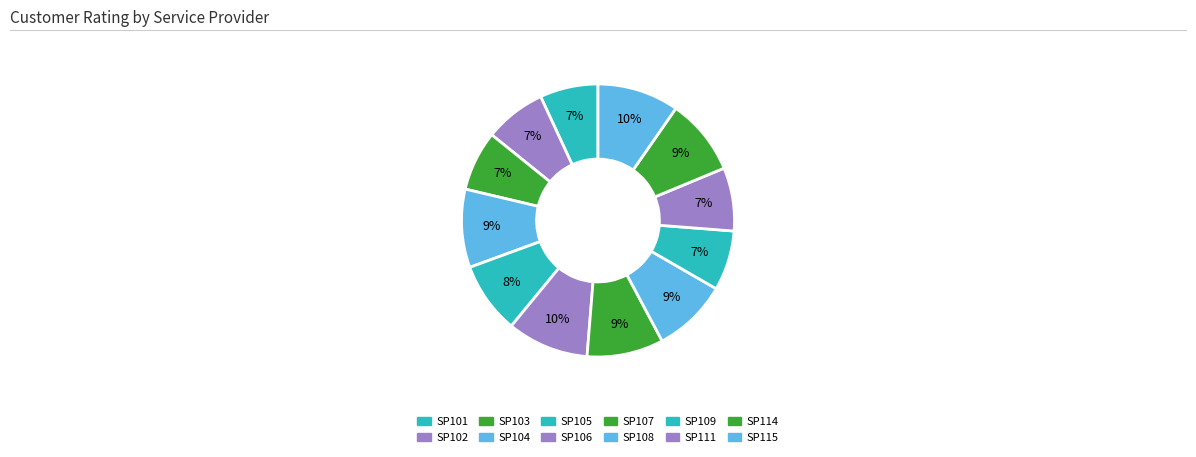

Which has a higher value, SP115 or SP102?

SP115